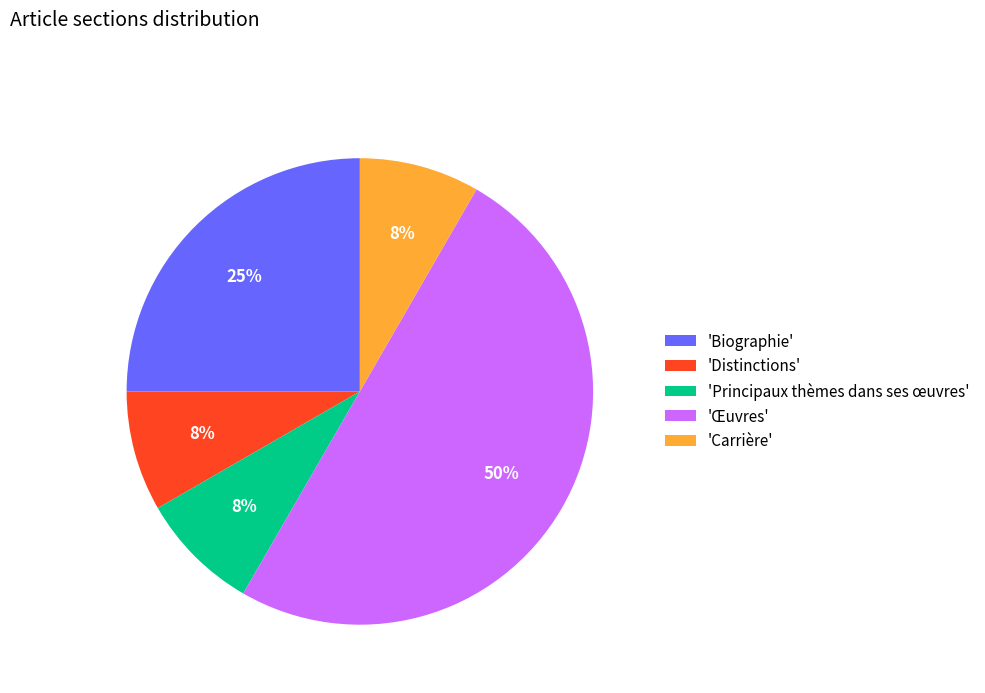

What is the ratio of the value at 'Principaux thèmes dans ses œuvres' to the value at 'Distinctions'?

1.0